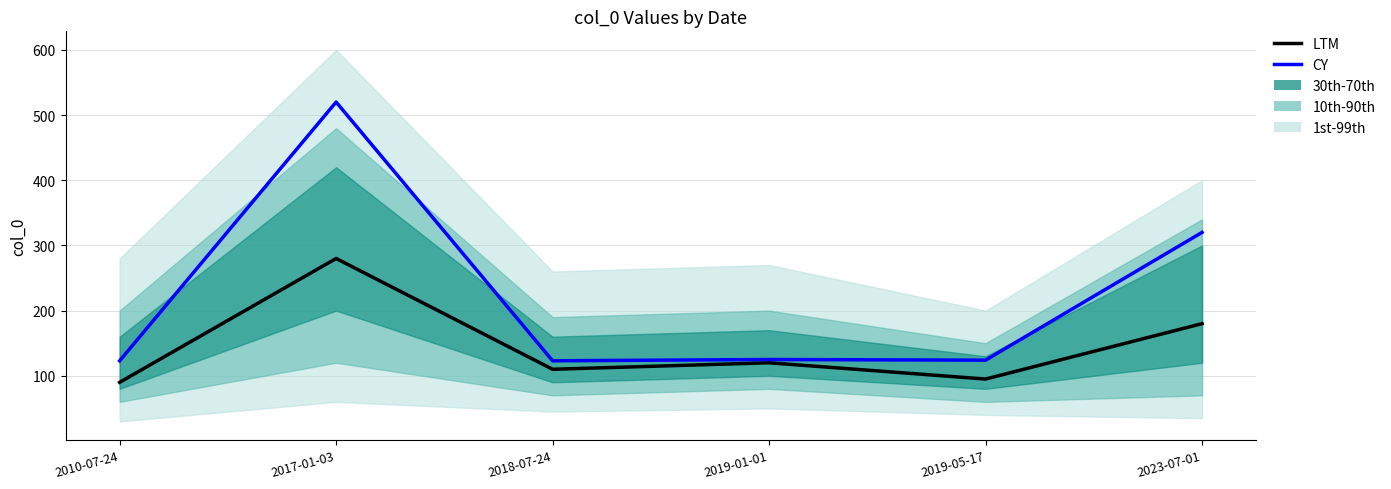

What is the total value across all series at 2017-01-03?

800